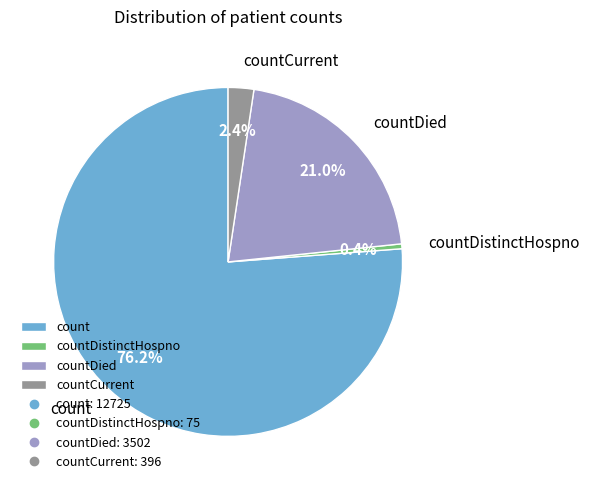

Which slice represents more than half of the pie?

count